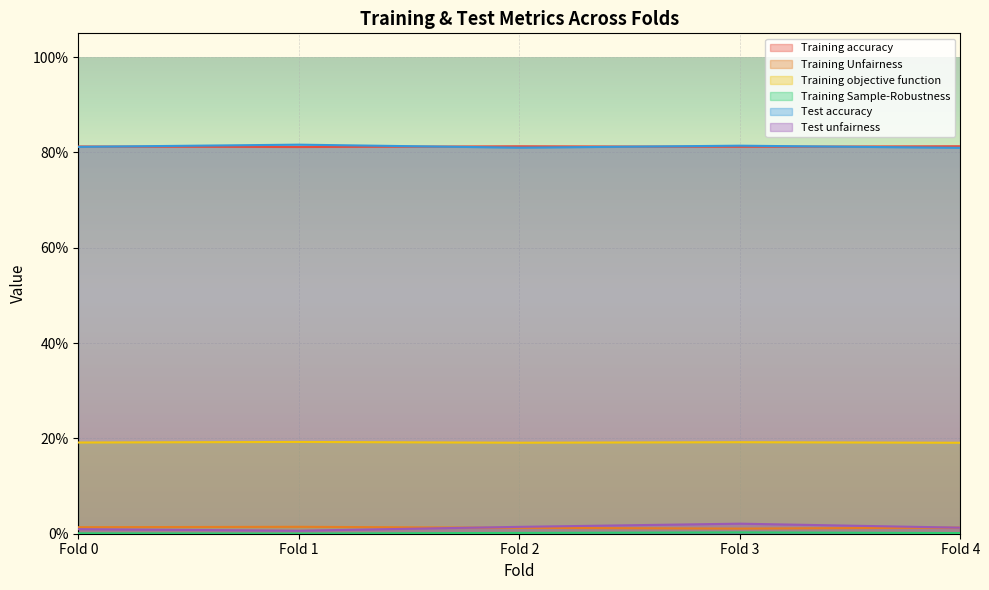

At which category does Training accuracy reach its first local peak?

Fold 2